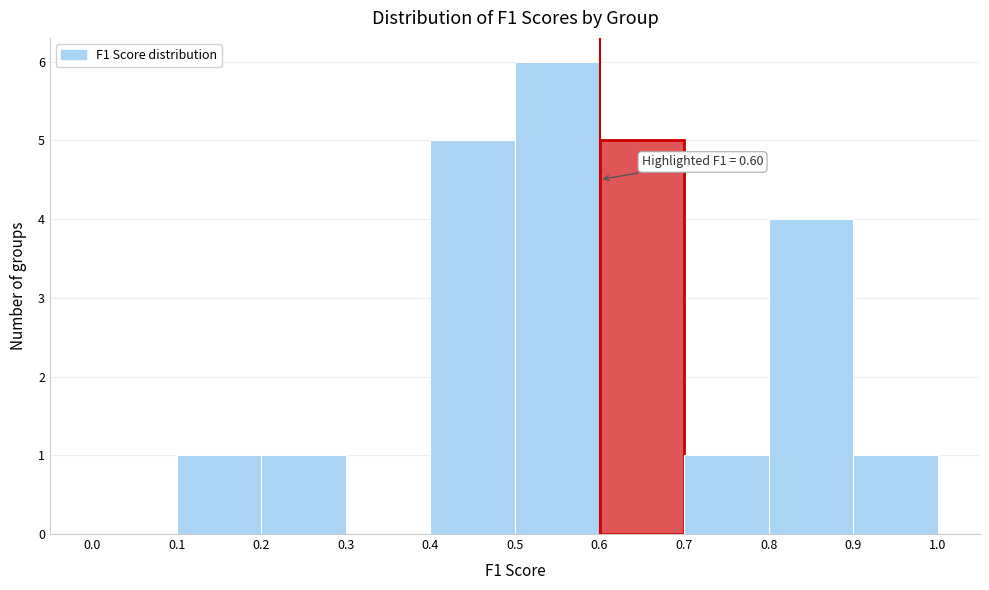

Which range on the x-axis has the tallest bar?

0.5 to 0.6